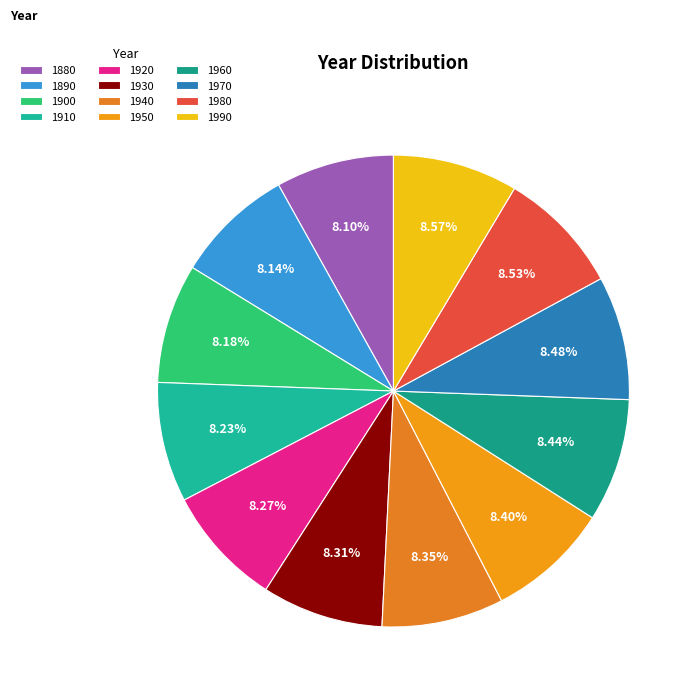

Is 1900 the majority of the pie?

No